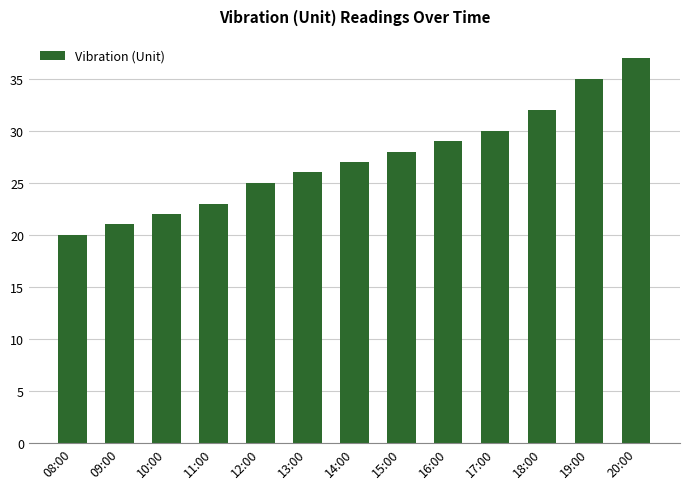

Is it true that the value at 08:00 is 10?

False